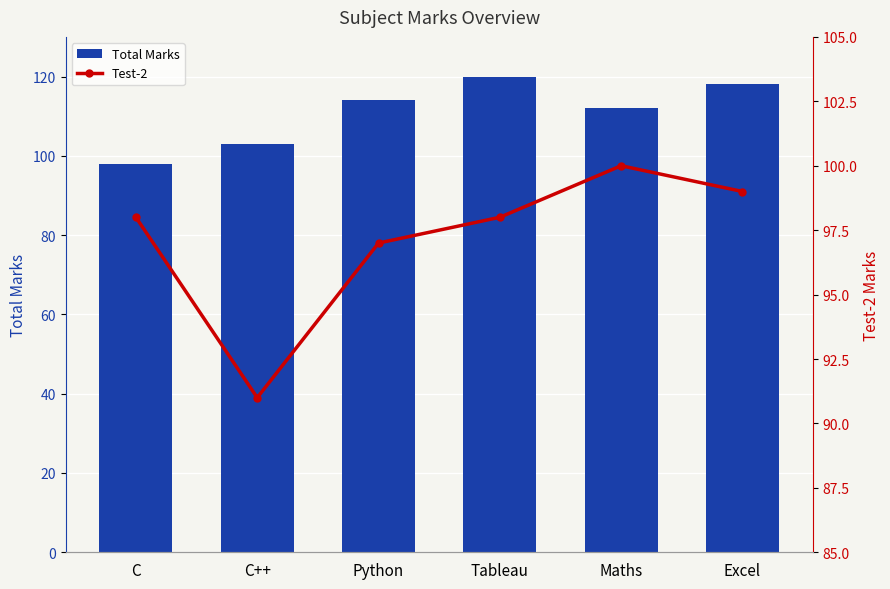

What is the difference between the highest and lowest values at Maths?

12